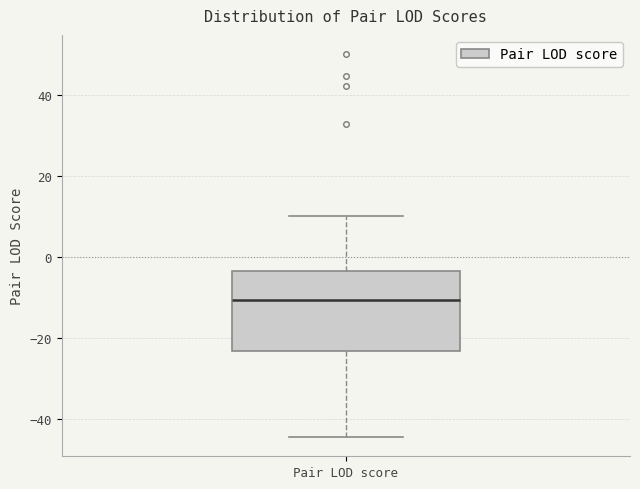

Transcribe this box plot: give where the median line is, the range the box spans, and where the two whiskers end, as read against the y-axis. The values are not printed on the chart, so give them approximately, as read against the axis.

median -10, box -24 to -4, whiskers -44 to 10